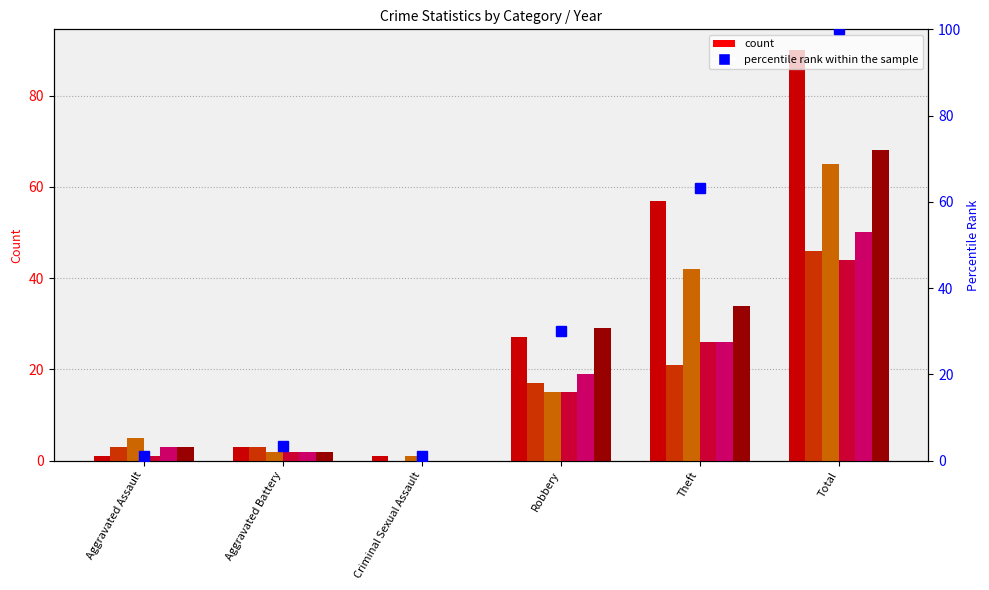

Which label corresponds to the largest value in the chart?

Total